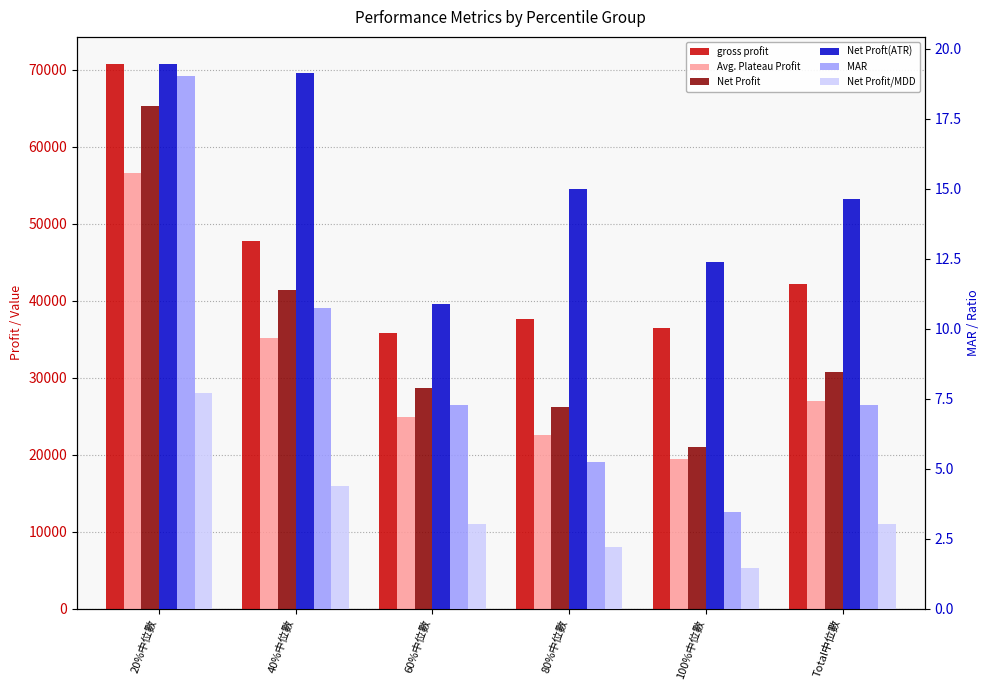

The Net Profit/MDD series shows 1.9 at 100%中位數. True or false?

False